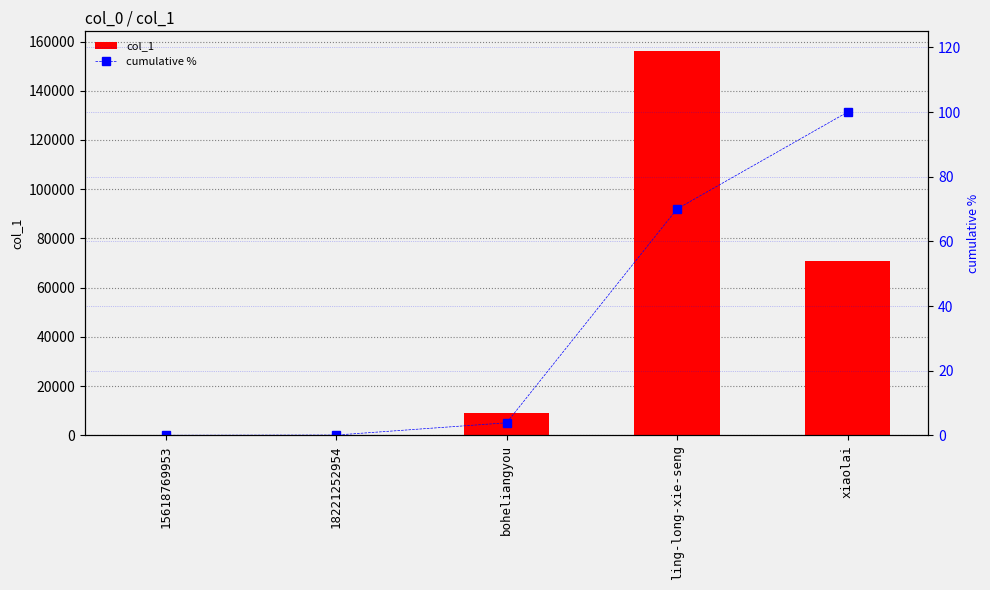

What is the difference between the maximum and second lowest values in the col_1 series?

156179.0